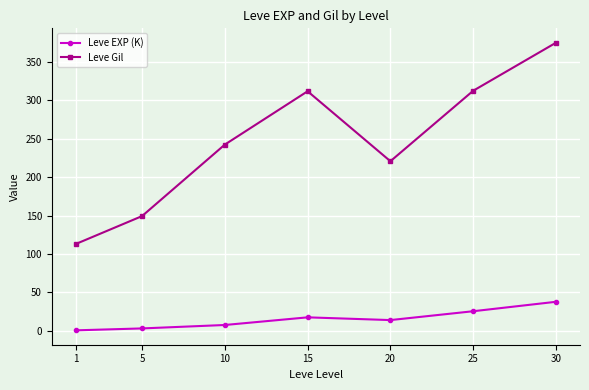

Where is Leve Gil nearest to the value 244?

10